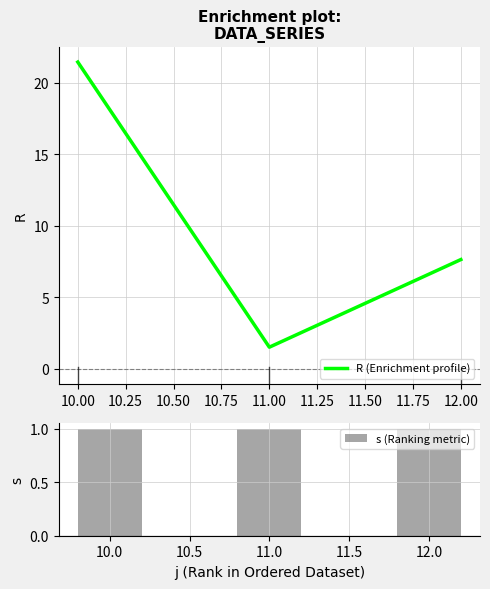

The R (Enrichment profile) series shows 1.5 at 11.00. True or false?

True